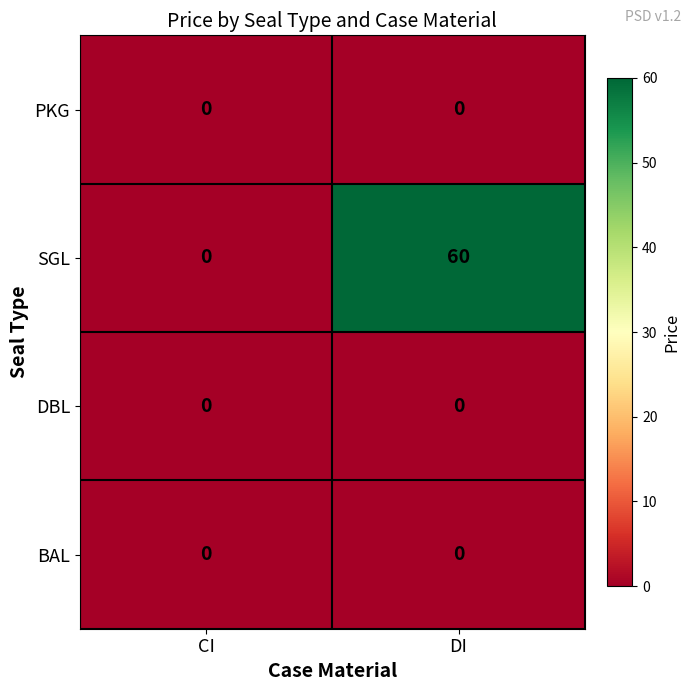

Count the number of categories in the chart.

2